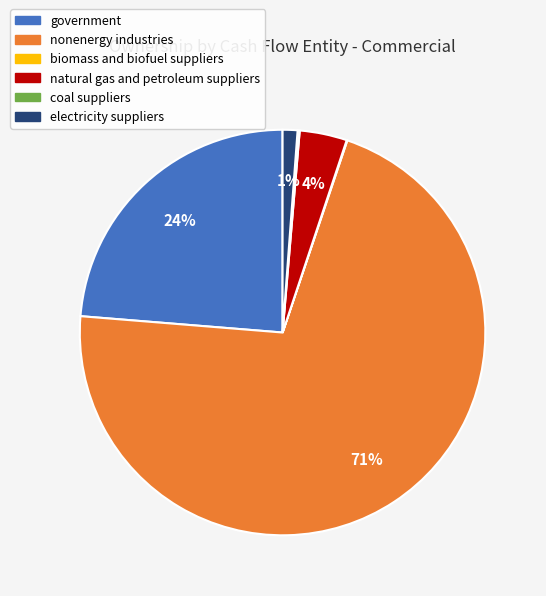

Which slice is the largest?

nonenergy industries